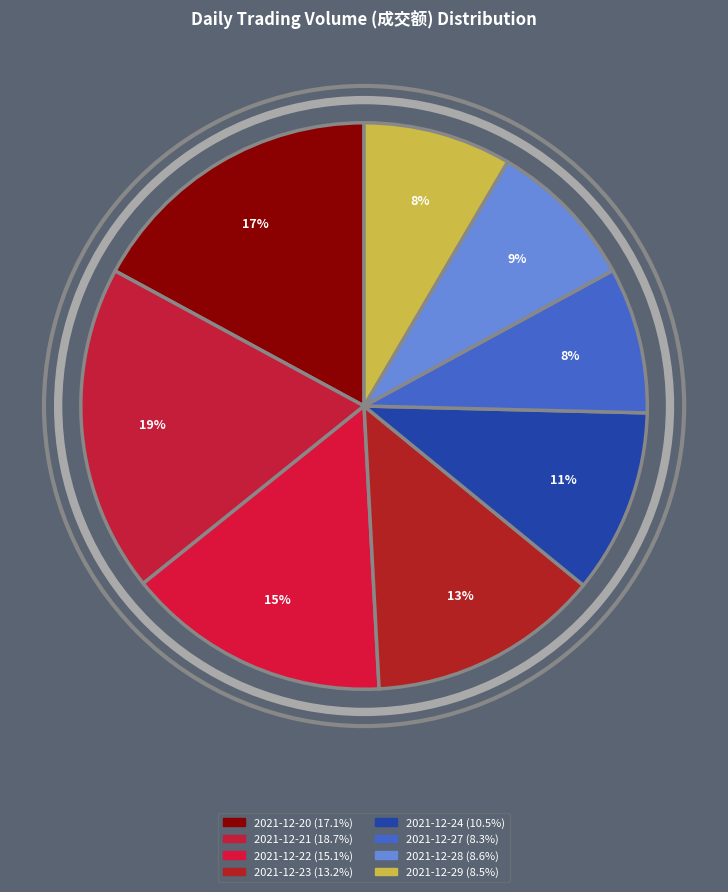

Is 2021-12-28 the majority of the pie?

No